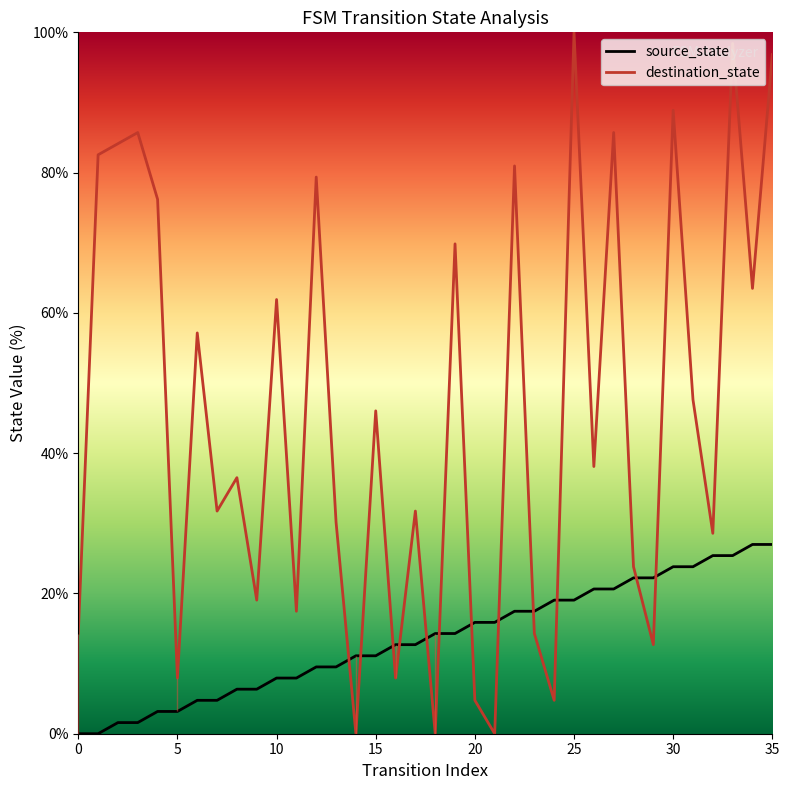

True or false: source_state has more than 2 interior local peaks.

False